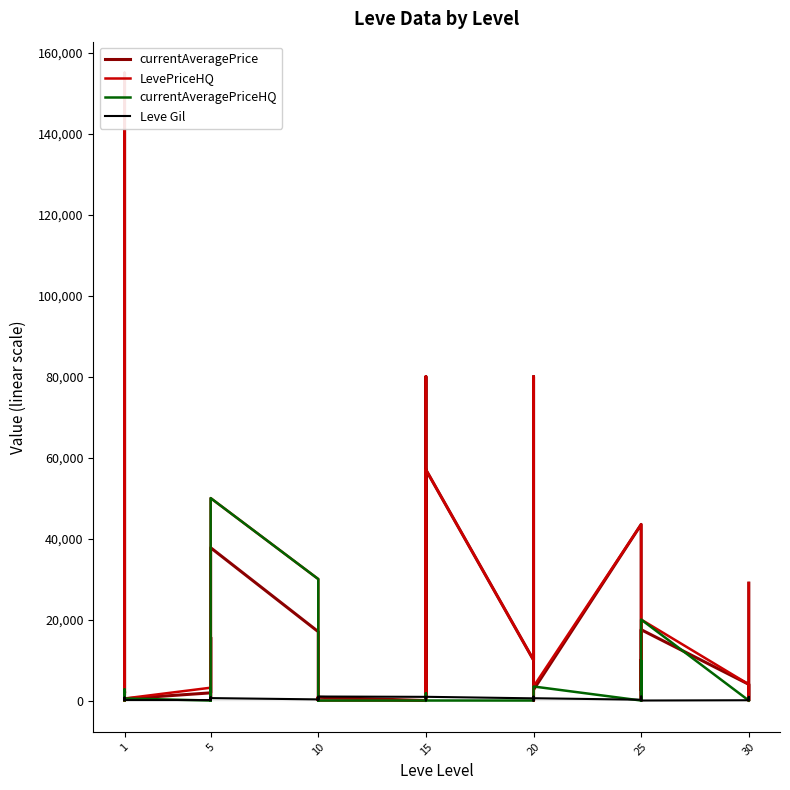

How many categories are shown in the chart?

40